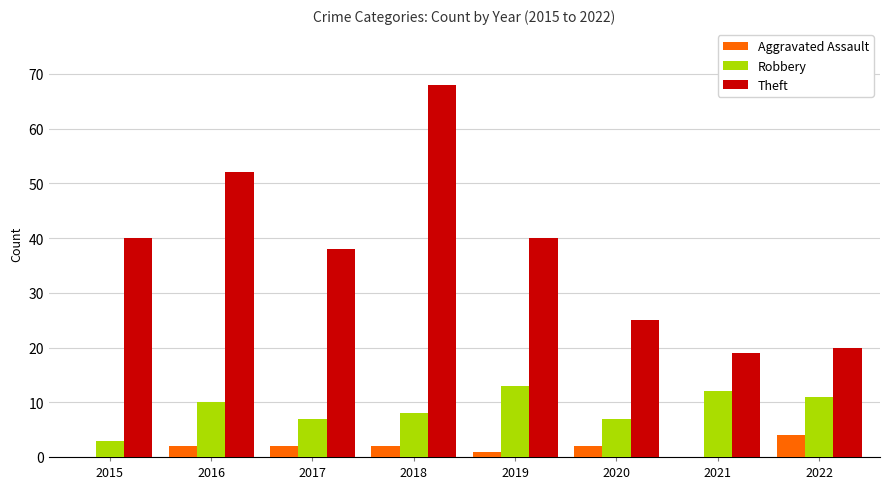

What is the maximum value shown in the chart?

68